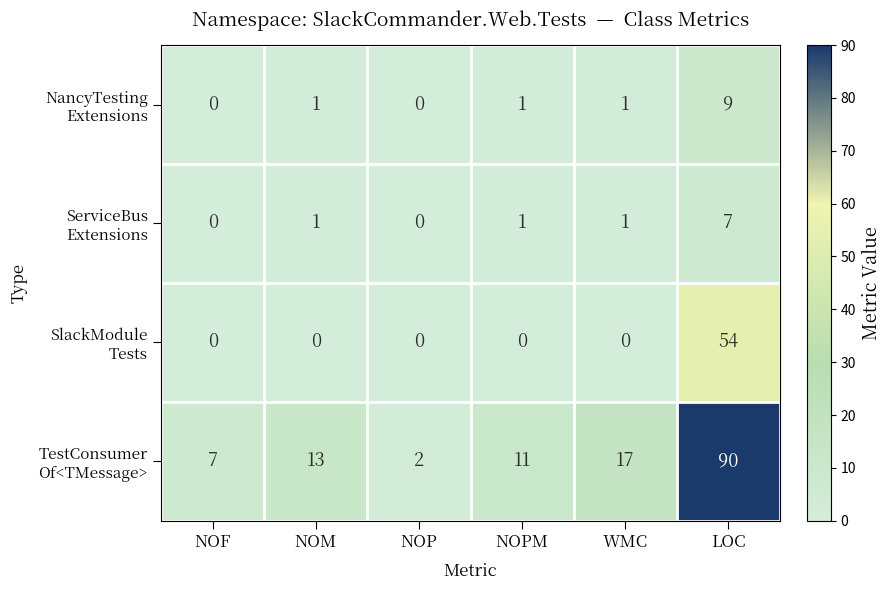

What is the spread (max minus min) of values at NOF?

7